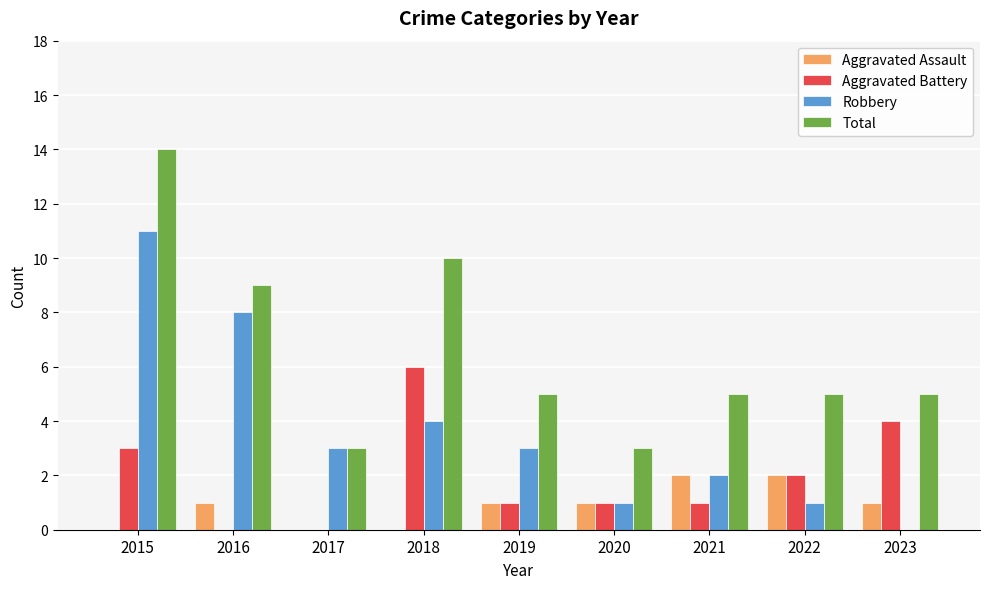

Which category has the highest value across all series?

2015